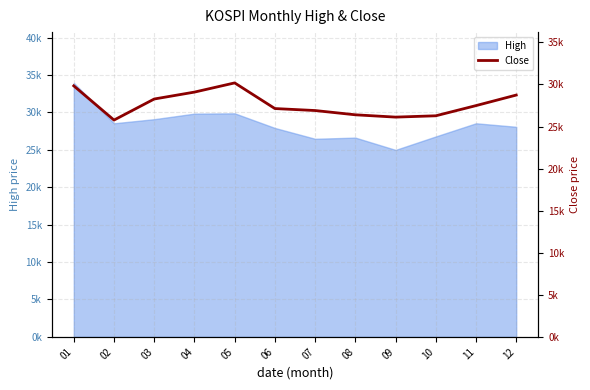

What is the average value?

27685